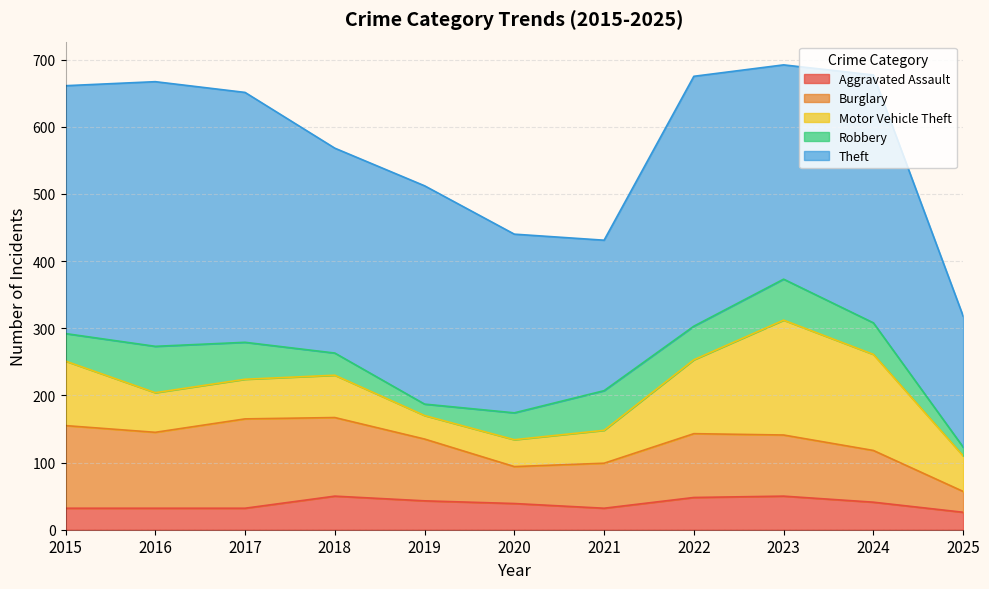

What is the difference between the maximum and minimum values in the Aggravated Assault series?

24